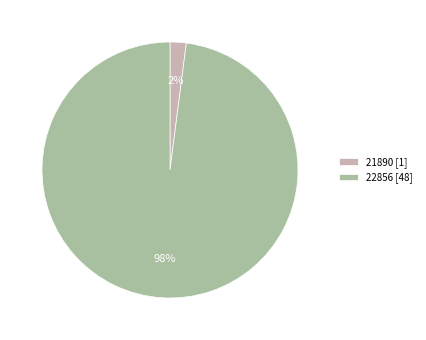

Which has a higher value, 22856 [48] or 21890 [1]?

22856 [48]